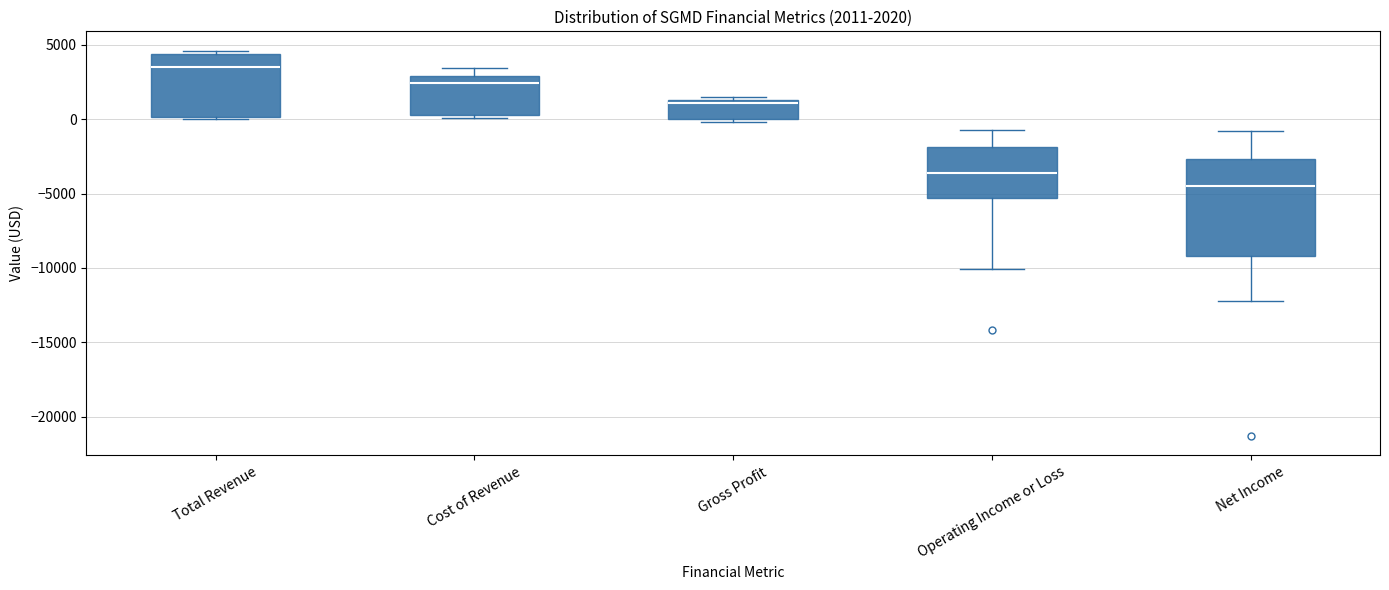

Comparing the boxes themselves (not the whiskers), which one is the tallest?

Net Income